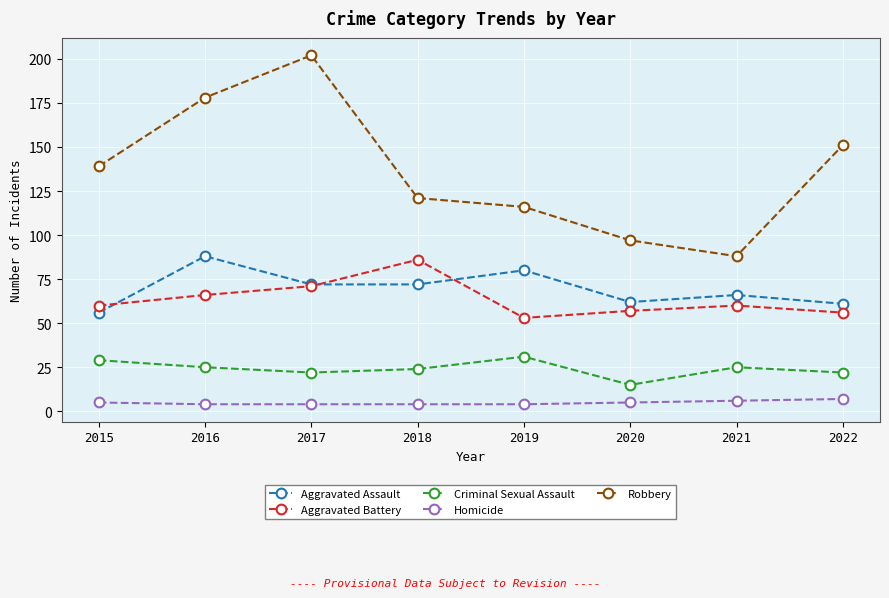

At 2022, list the series in order from largest to smallest.

Robbery, Aggravated Assault, Aggravated Battery, Criminal Sexual Assault, Homicide